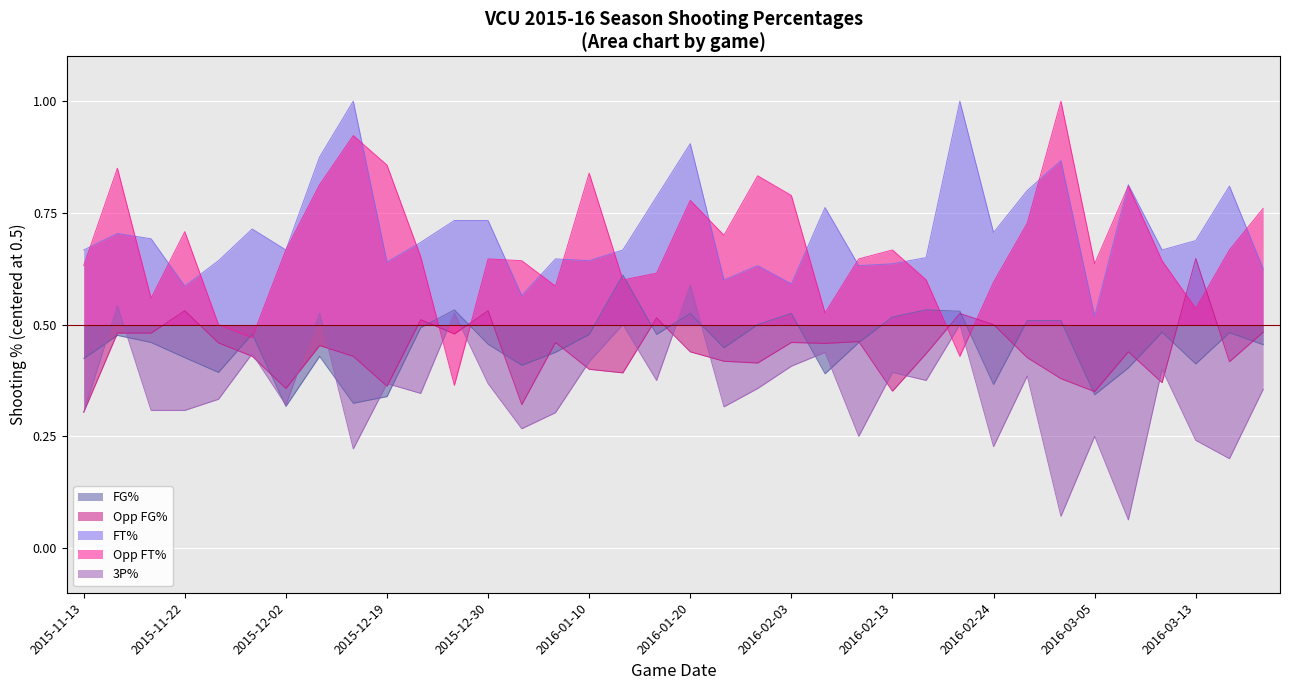

At which category is the sum across all series the highest?

2016-01-20